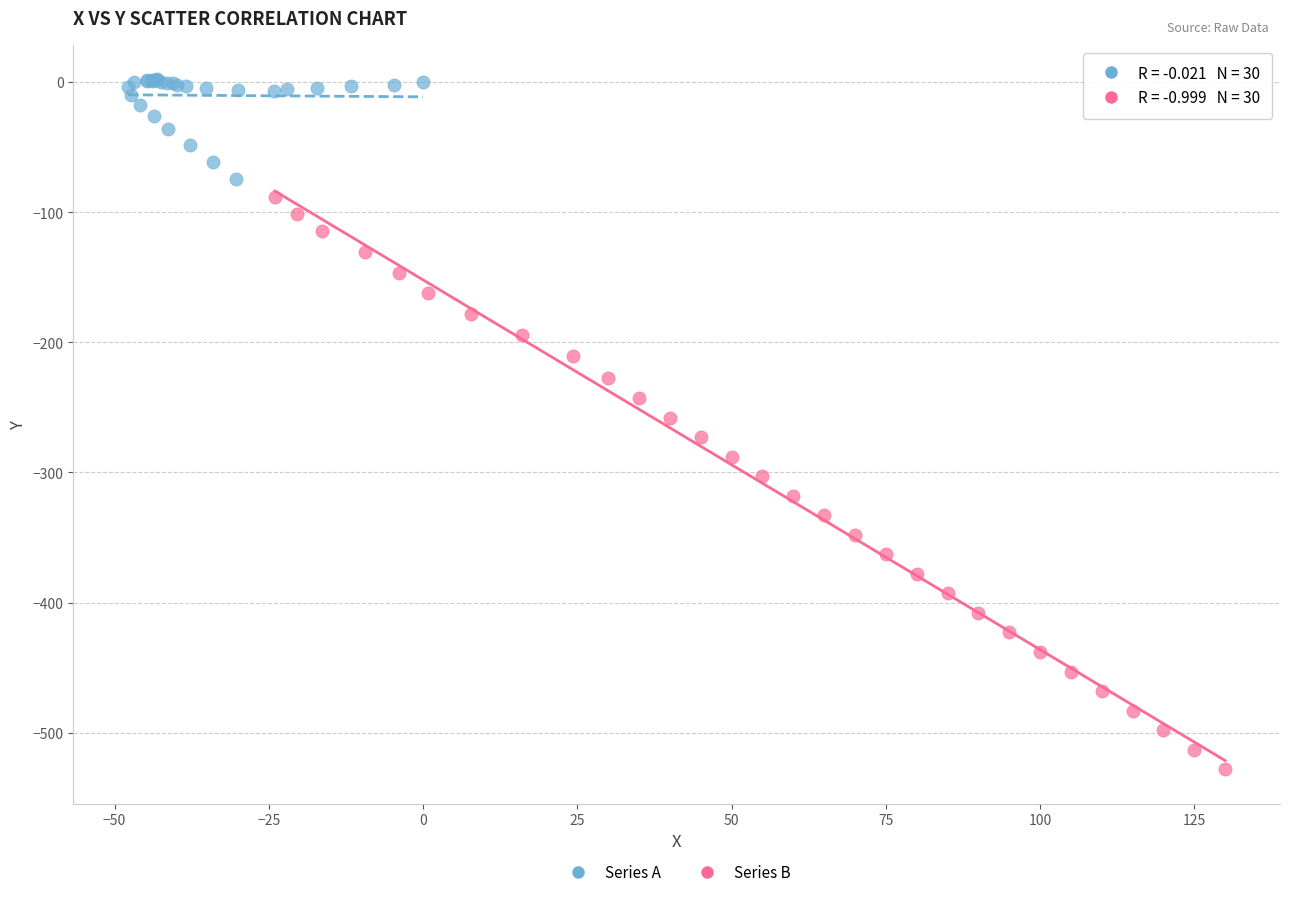

Which series has the largest Y range (max minus min)?

Series B